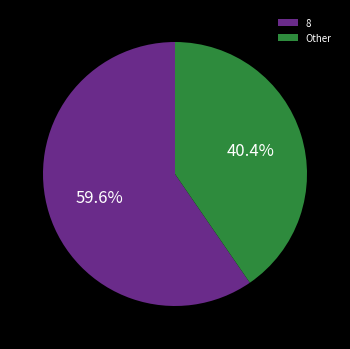

How many slices are in this pie chart?

2